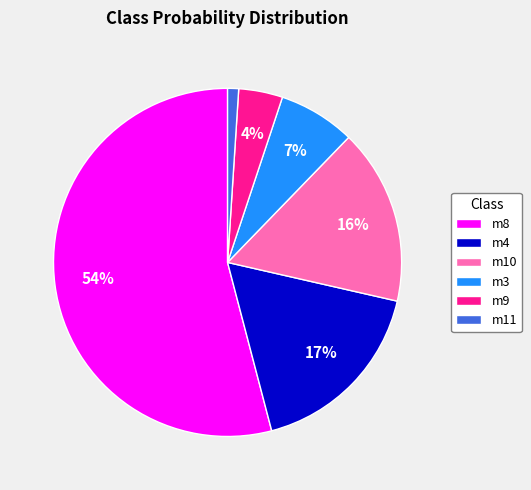

To the nearest percent, what is the difference between the m8 and m4 slice percentages?

37%